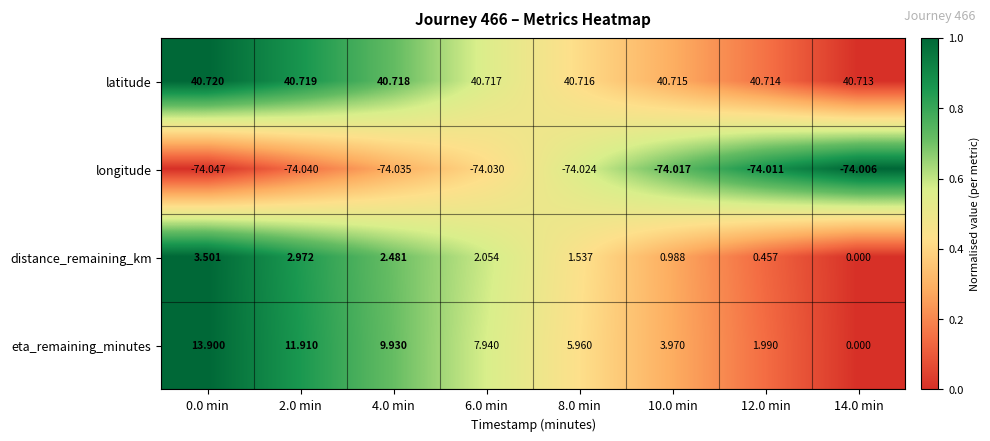

Which series has the widest spread of values?

eta_remaining_minutes